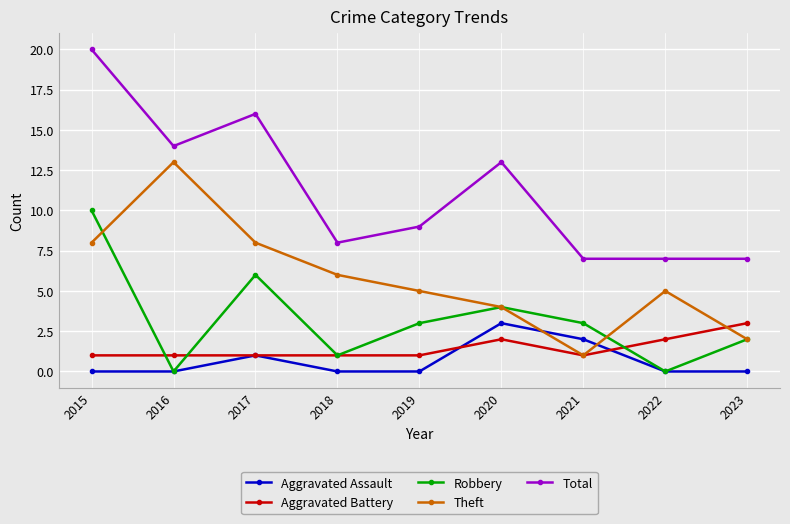

At which category does Robbery reach its first local peak?

2017